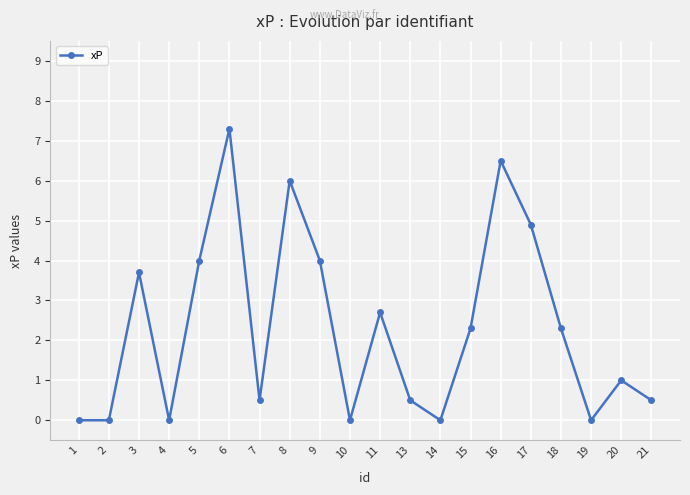

What is the difference between the second highest and minimum values?

6.5